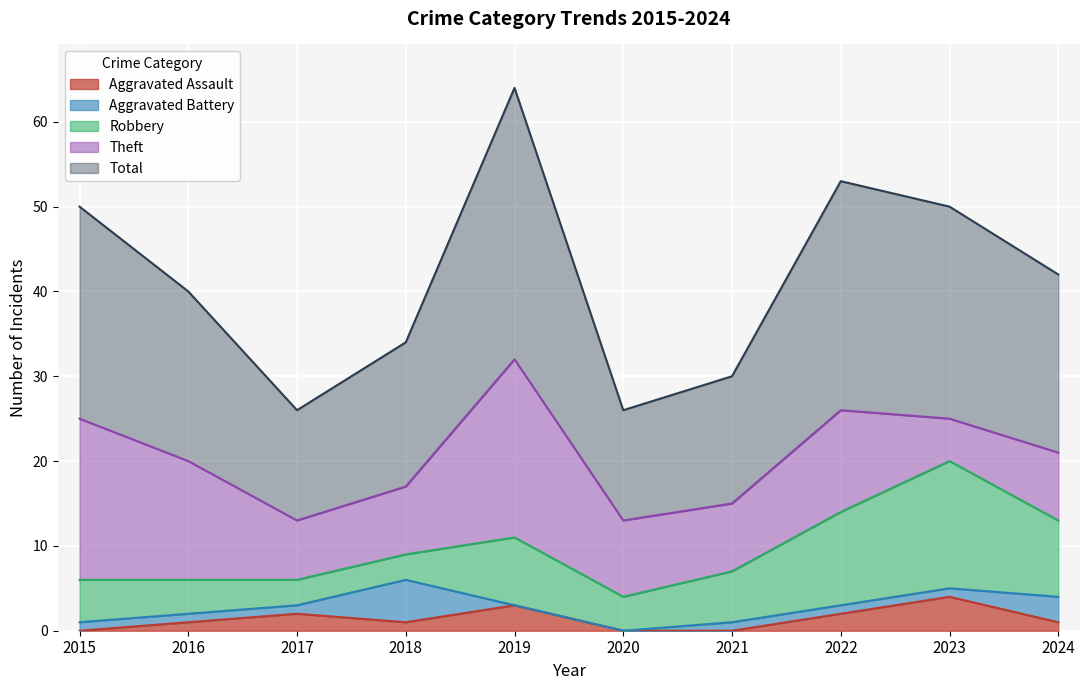

At which label is Aggravated Battery closest to 2?

2015